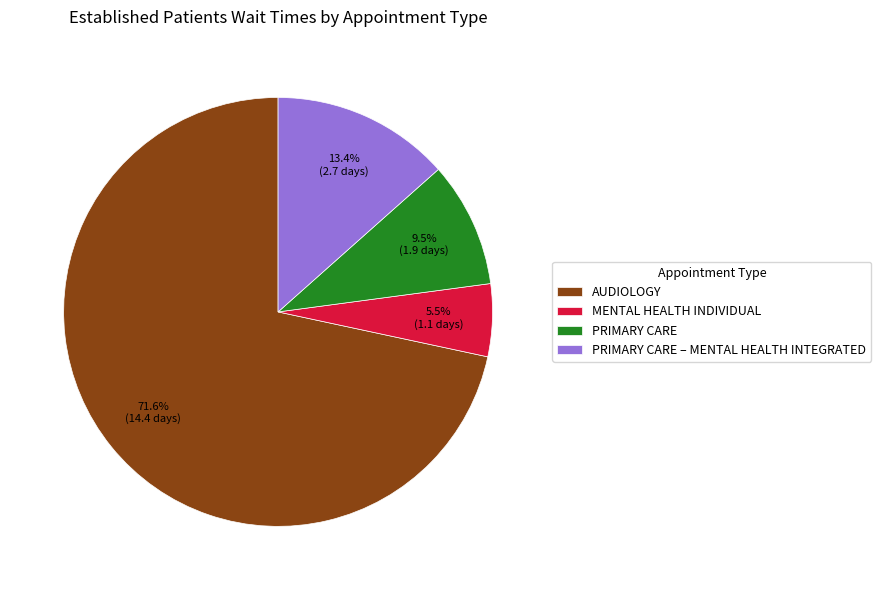

What portion of the pie excludes AUDIOLOGY?

28.4%